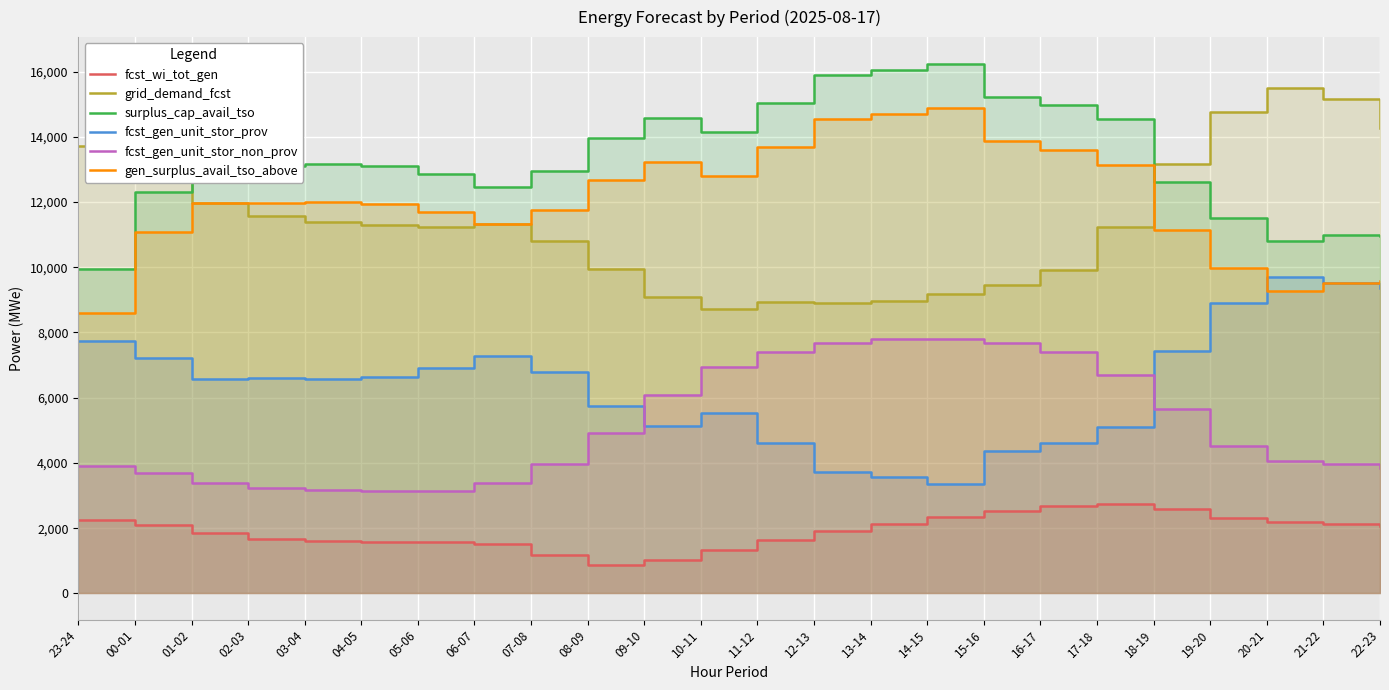

Does the chart display data point markers on the line(s)?

No